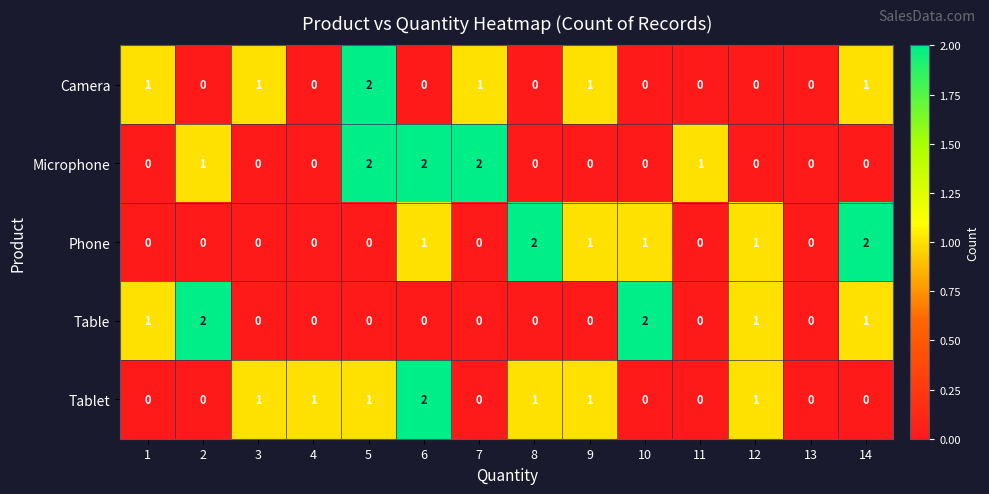

Is it true that Phone equals 0 at 3?

True